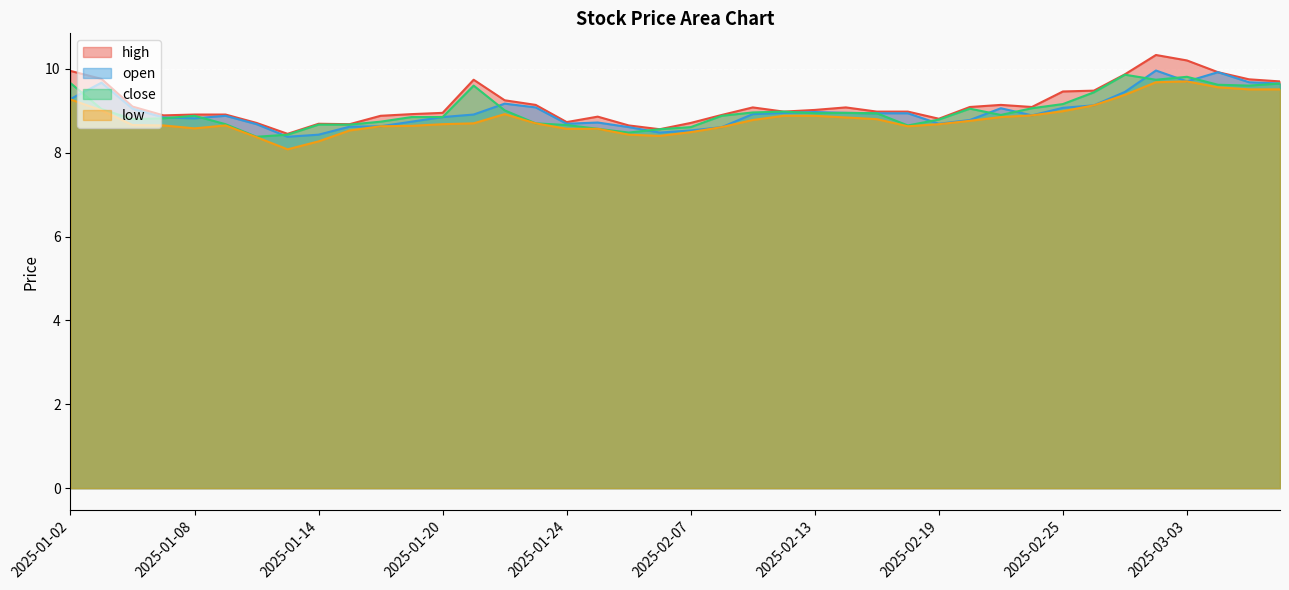

Which series changed the most between 2025-01-08 and 2025-02-28?

high